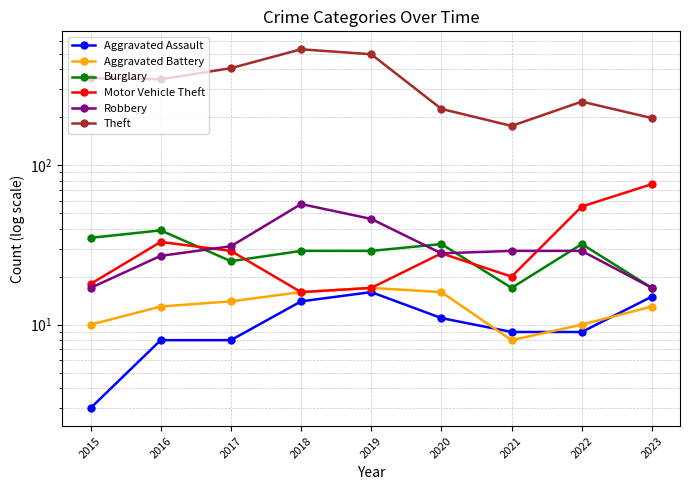

How many lines are shown in the chart?

6